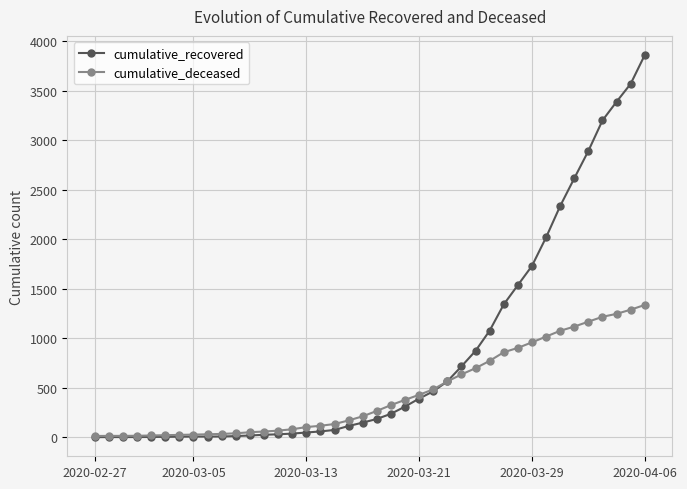

What is the maximum value for cumulative_recovered?

3863